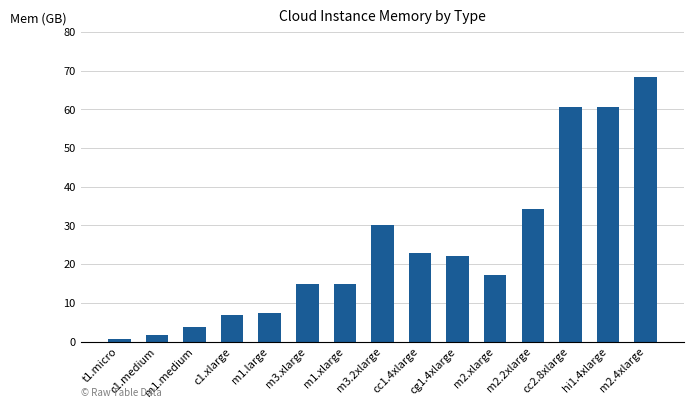

The value at hi1.4xlarge is 60.5. True or false?

True